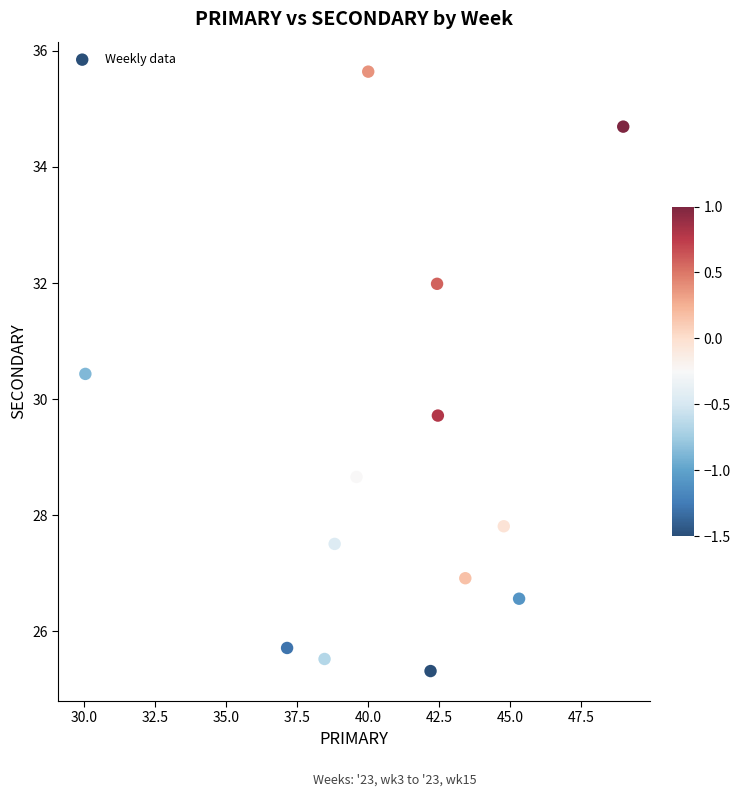

What Y value in the scatter plot is closest to 30?

29.7